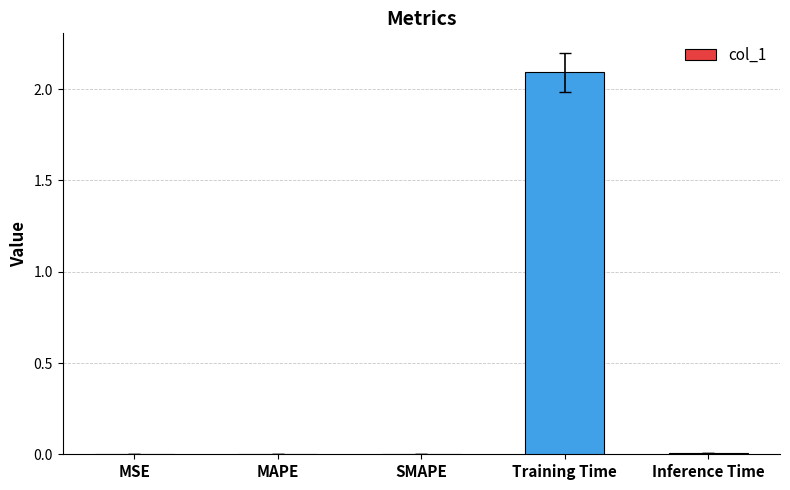

Is it true that the value at Inference Time is 0.0?

True